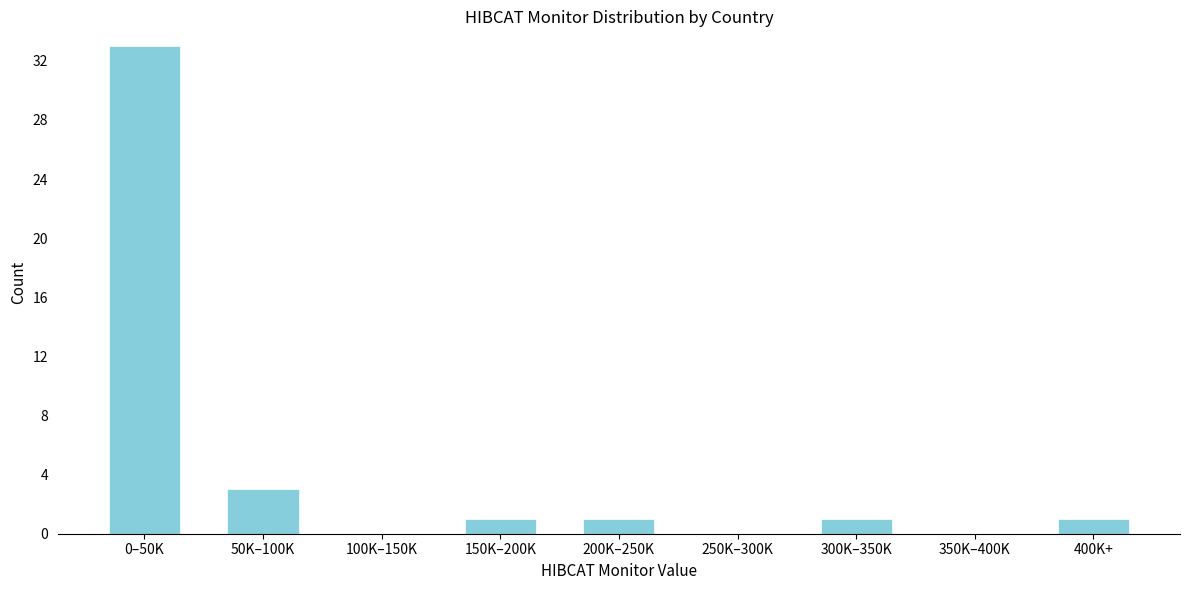

Reading right to left, transcribe all the data shown in this chart.

400K+=1	350K–400K=0	300K–350K=1	250K–300K=0	200K–250K=1	150K–200K=1	100K–150K=0	50K–100K=3	0–50K=33